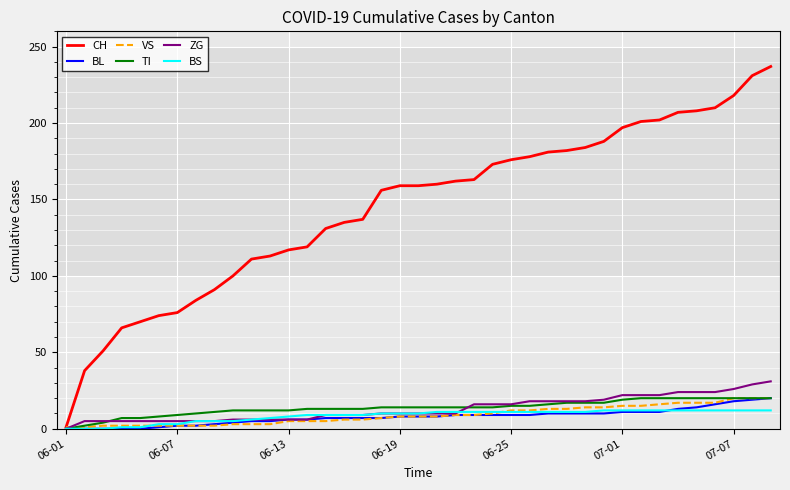

What is the greatest value displayed?

237